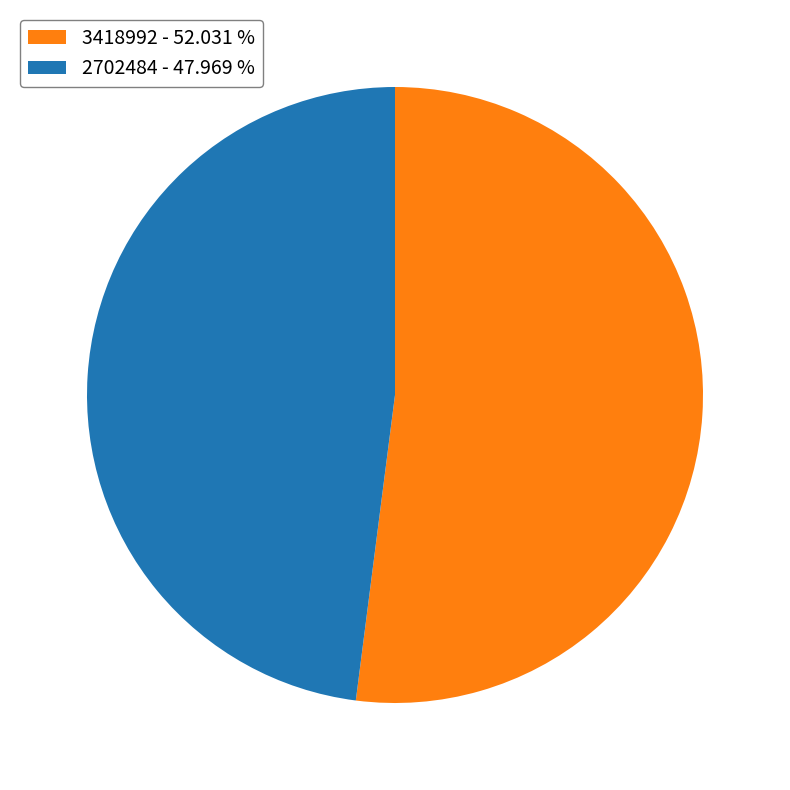

How many segments does this pie chart have?

2